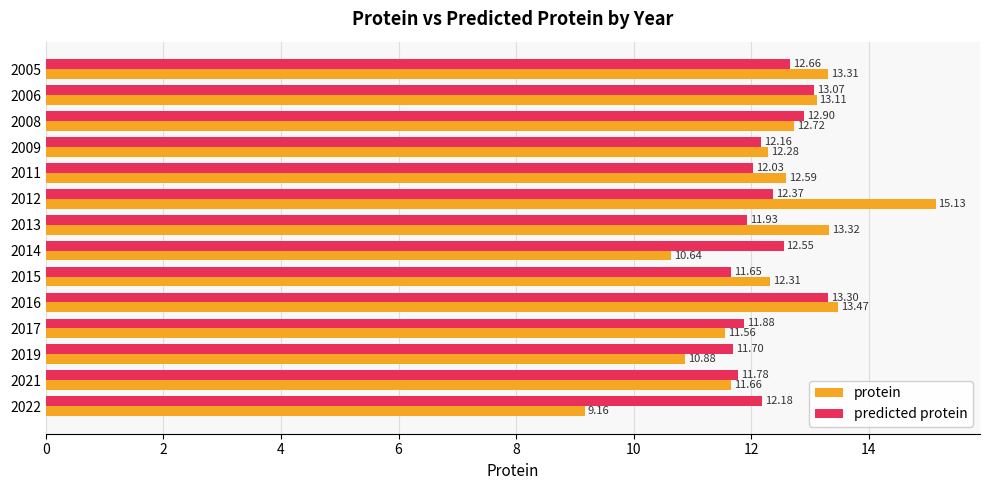

What is the difference between the maximum and minimum values in the predicted protein series?

1.6